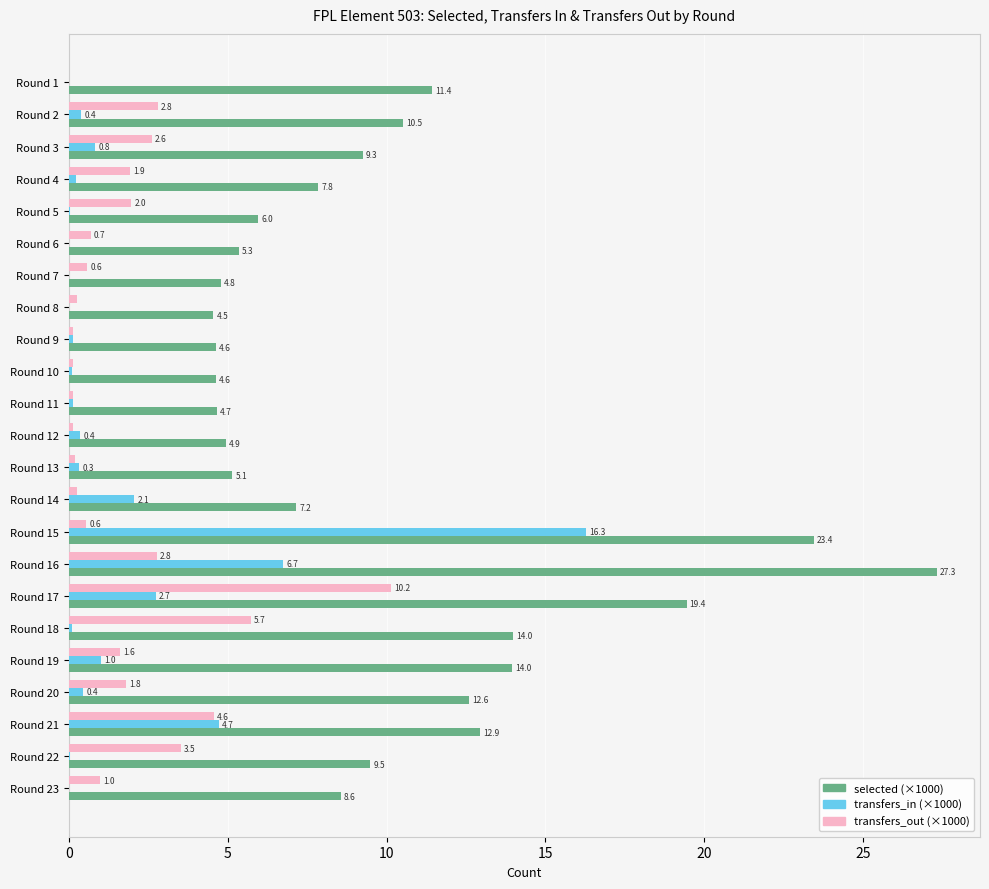

What is the sum of all transfers_out (×1000) values?

43.5